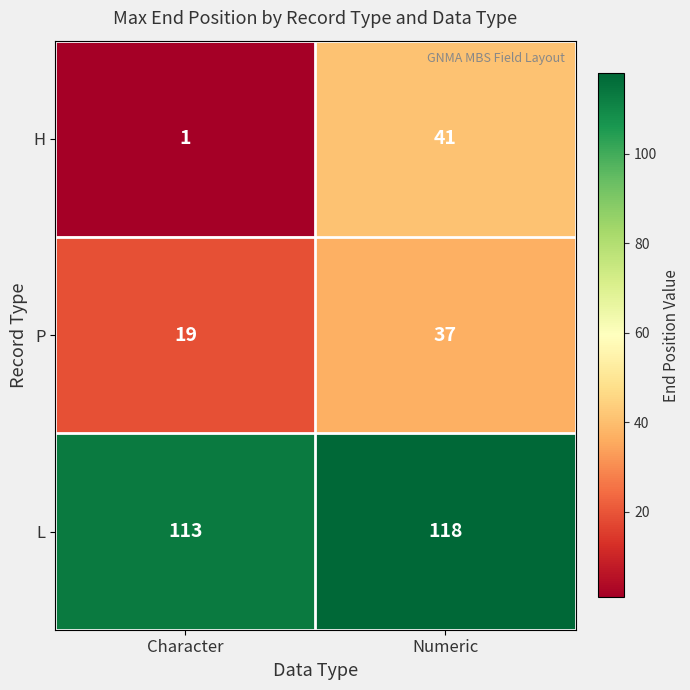

What is the difference between the P values at Character and Numeric?

18